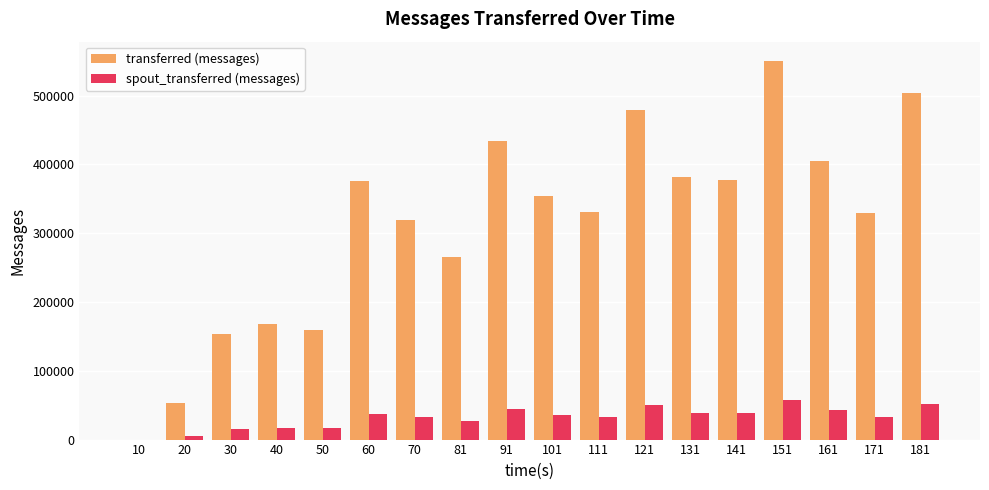

The value of transferred (messages) at 101 is 194229. True or false?

False